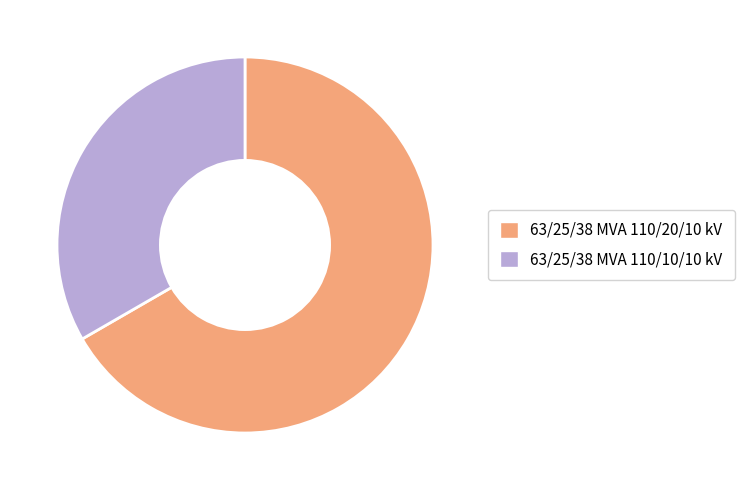

Is the sum of 63/25/38 MVA 110/10/10 kV and 63/25/38 MVA 110/20/10 kV greater than half?

Yes